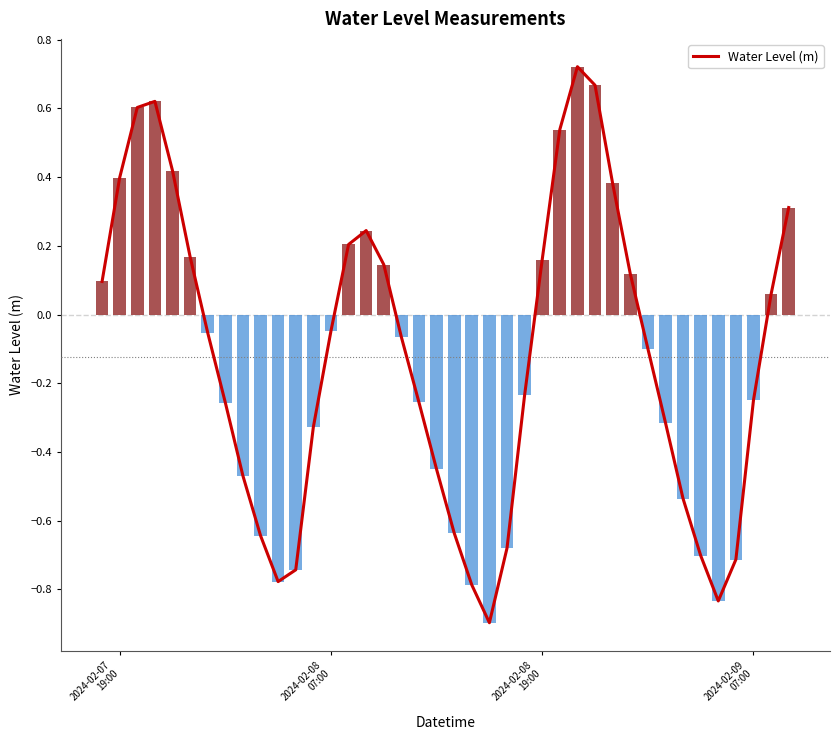

Reading right to left, transcribe all the data shown in this chart.

0.3	0.1	-0.2	-0.7	-0.8	-0.7	-0.5	-0.3	-0.1	0.1	0.4	0.7	0.7	0.5	0.2	-0.2	-0.7	-0.9	-0.8	-0.6	-0.5	-0.3	-0.1	0.1	0.2	0.2	-0.0	-0.3	-0.7	-0.8	-0.6	-0.5	-0.3	-0.1	0.2	0.4	0.6	0.6	0.4	0.1